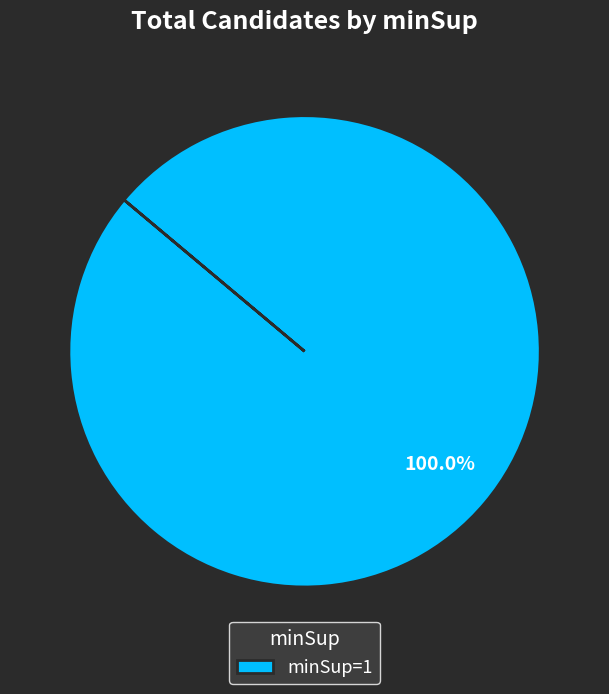

Rank the categories by value from highest to lowest.

minSup=1